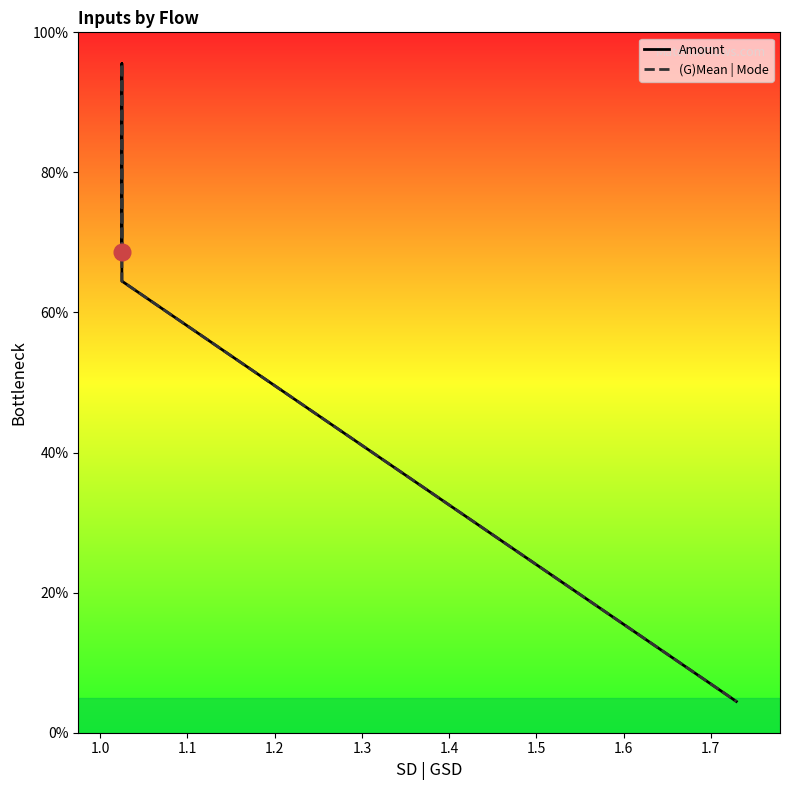

Is the value of Amount at 0.9 greater than the value of (G)Mean | Mode at 0.9?

No